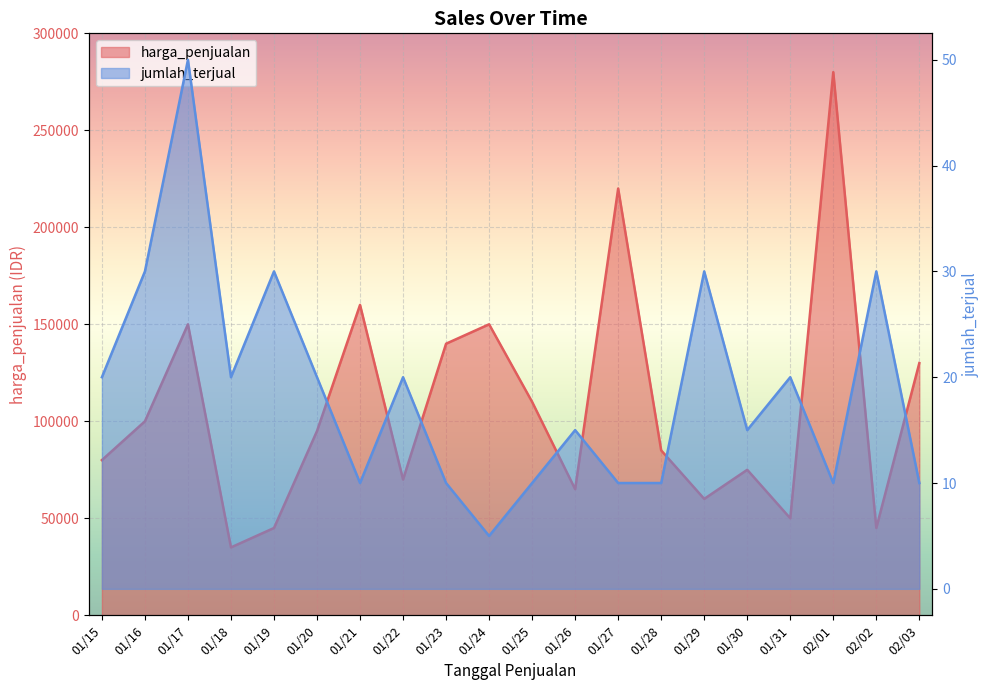

True or false: jumlah_terjual has a value of 30 at 01/16.

True